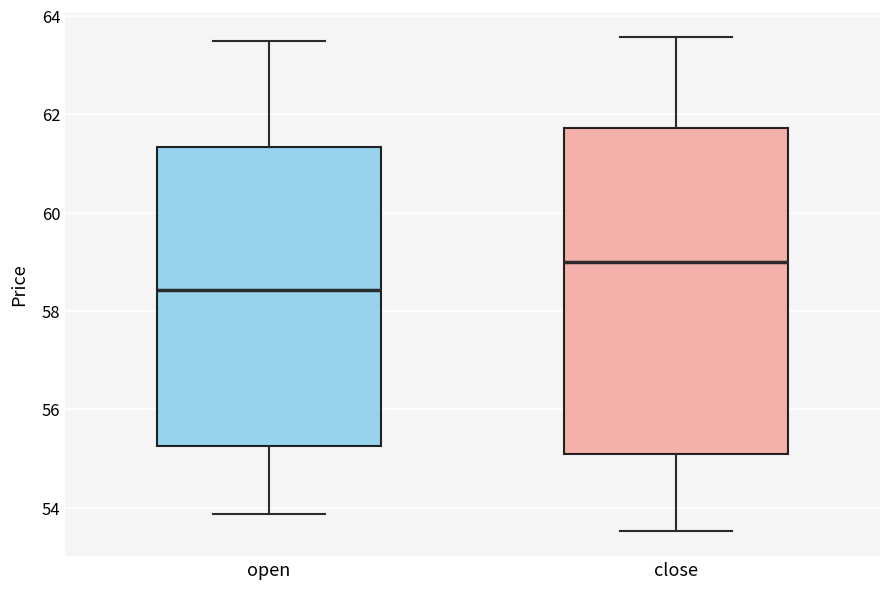

Where does the upper whisker of the box for open end on the y-axis? The values are not printed on the chart, so give them approximately, as read against the axis.

63.4